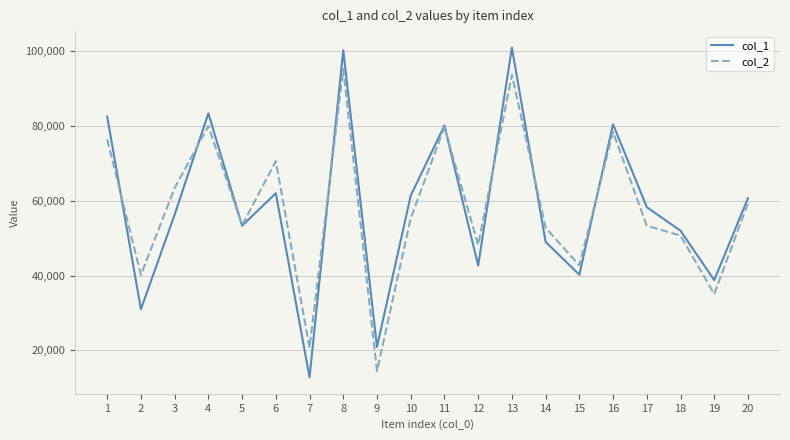

List the series in order of their peak value, highest first.

col_1, col_2